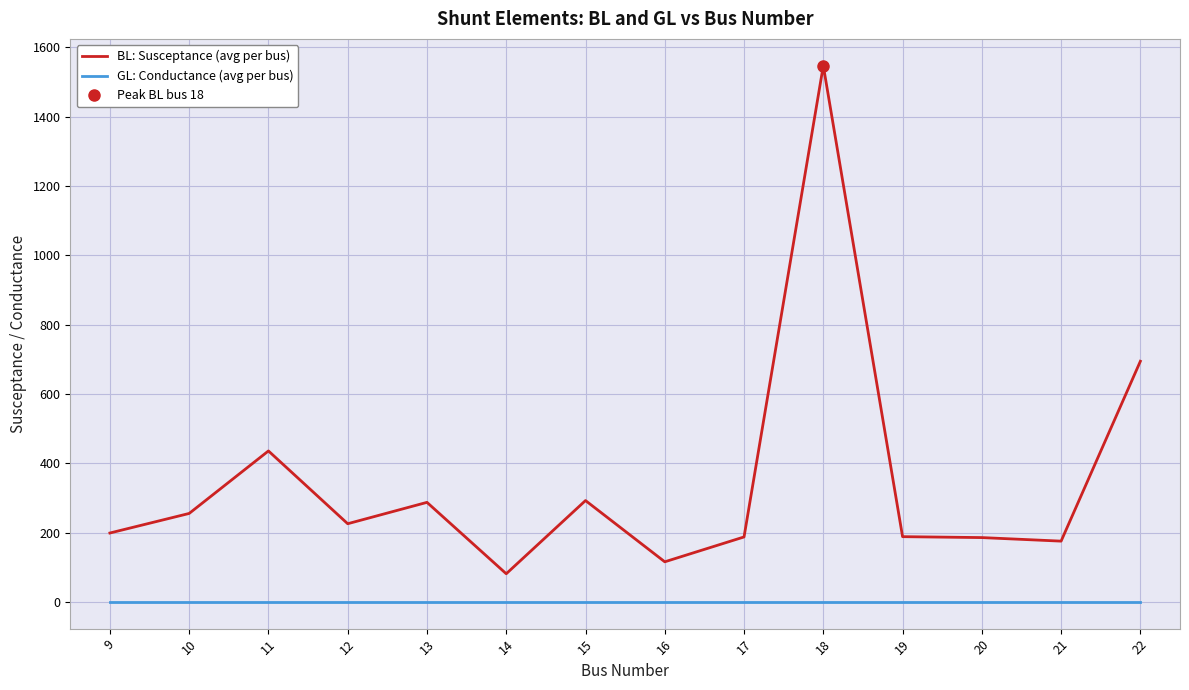

Which series has the widest spread of values?

BL: Susceptance (avg per bus)